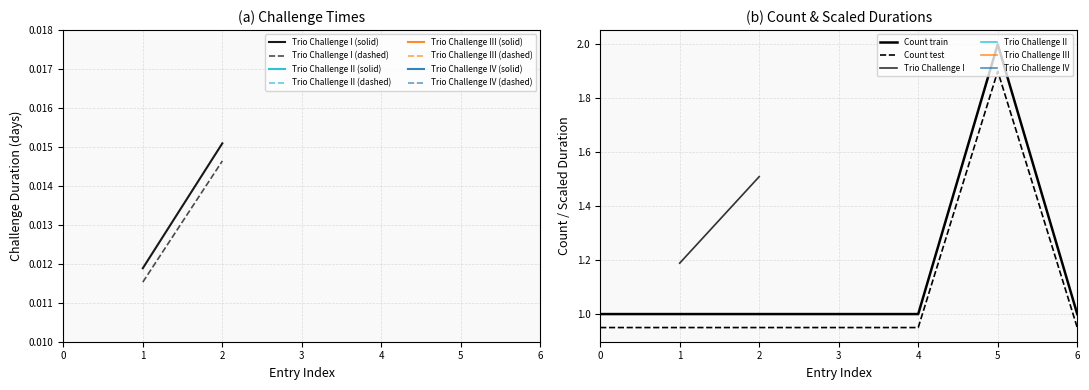

What is the sum of all values?

8